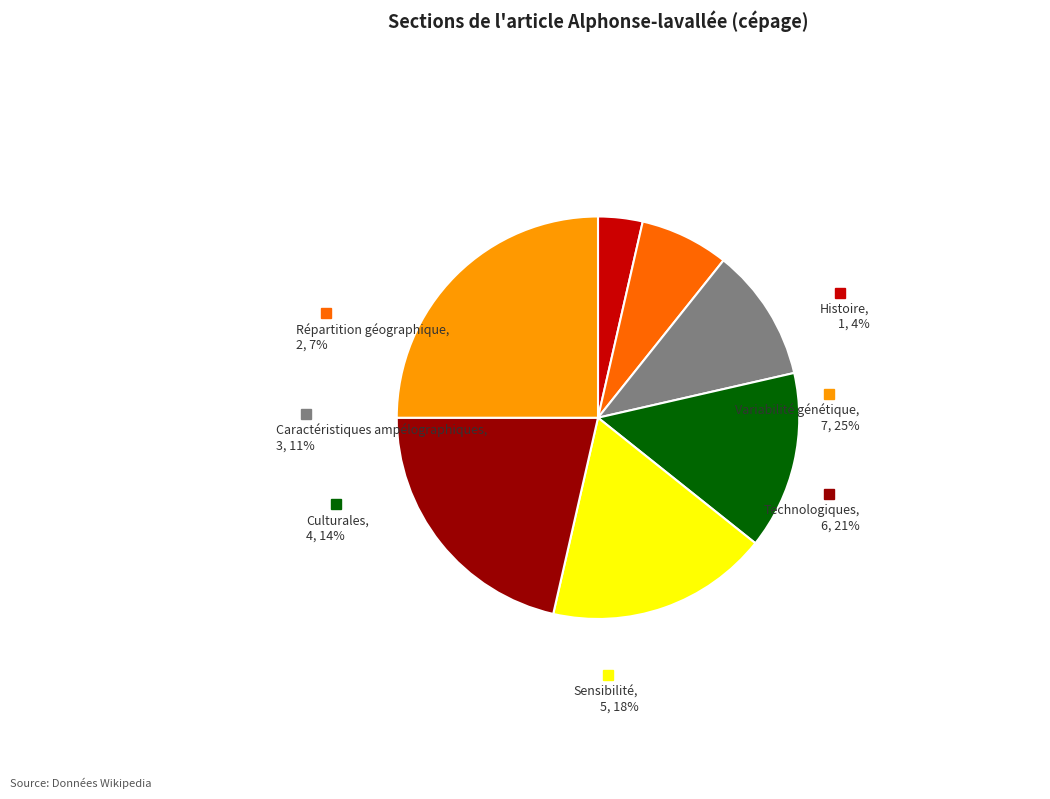

What is the total percentage of Technologiques and Répartition géographique?

28.6%